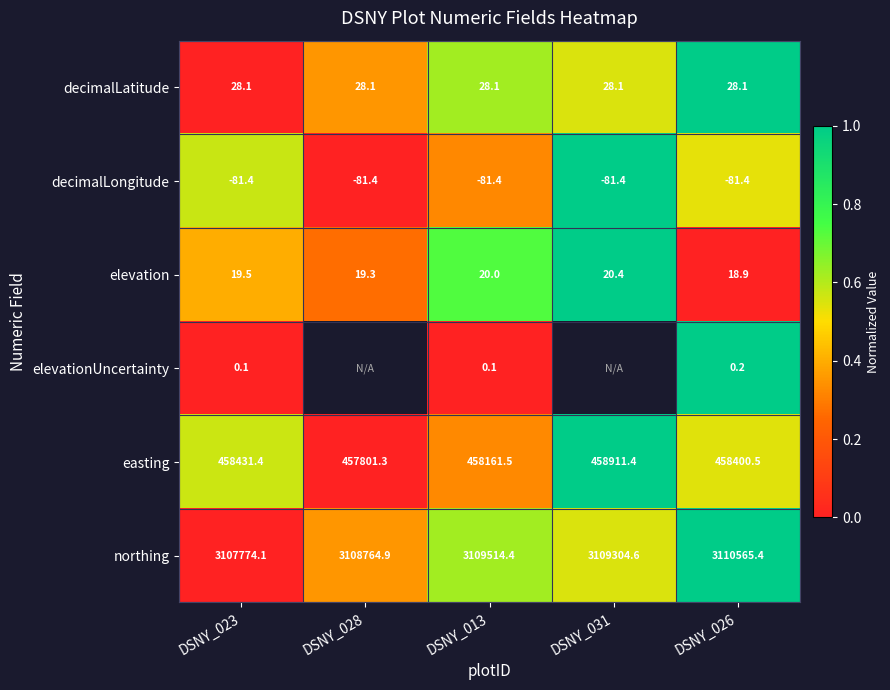

The northing series shows 3109514.4 at DSNY_013. True or false?

True